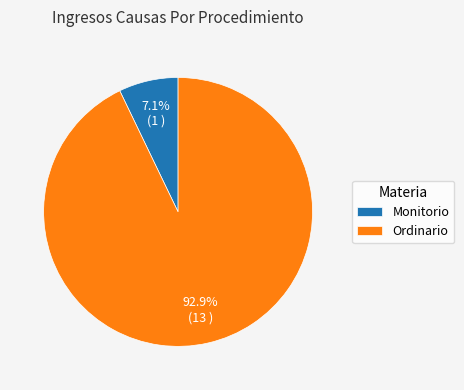

How much of the chart is everything except Monitorio?

92.9%